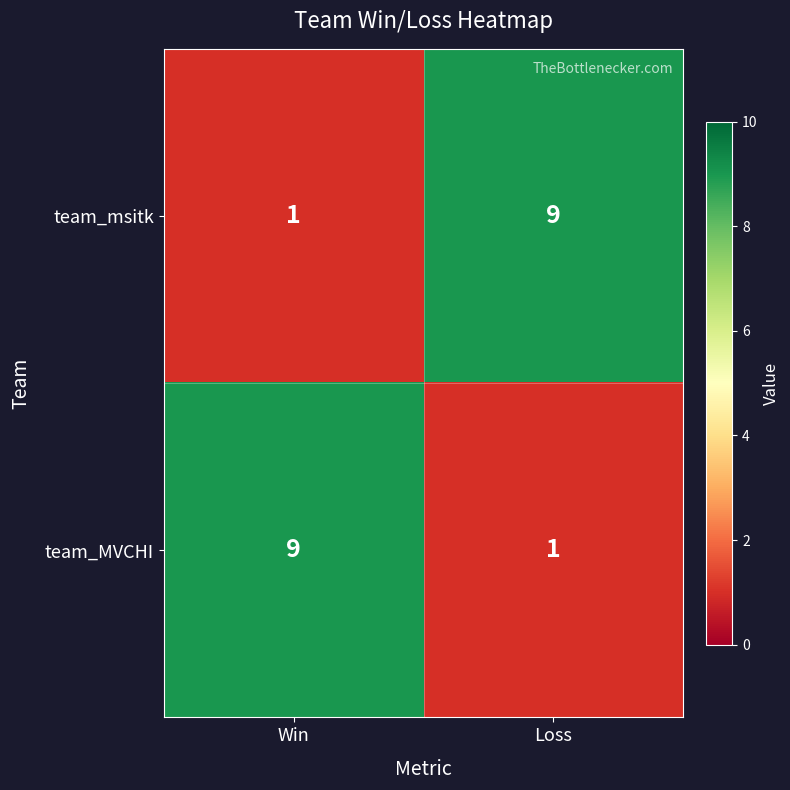

Rank the series at Win from lowest to highest value.

team_msitk, team_MVCHI